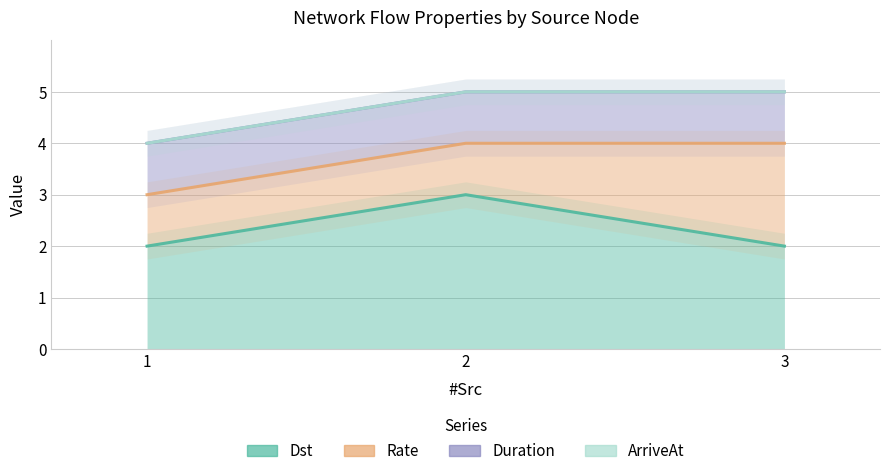

What is the minimum value for Rate?

1